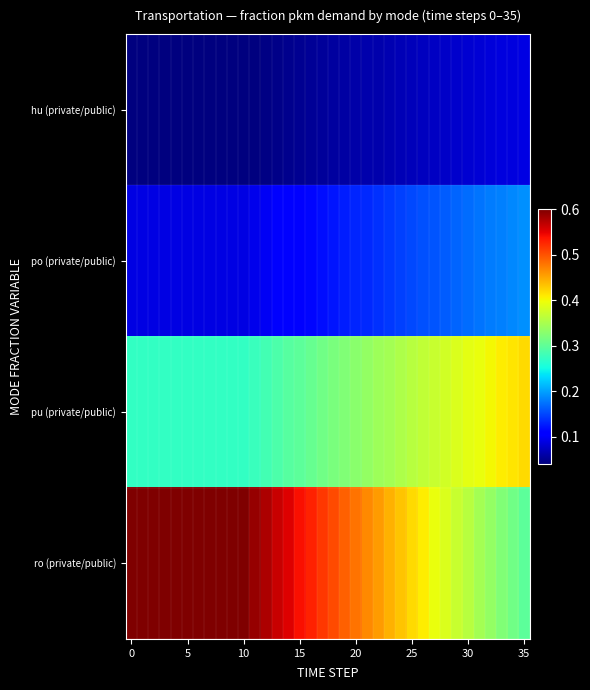

Reading left to right, extract all data points from this chart.

row_0: 0.0	0.0	0.0	0.0	0.0	0.0	0.0	0.0	0.0	0.0	0.0	0.0	0.0	0.0	0.0	0.1	0.1	0.1	0.1	0.1	0.1	0.1	0.1	0.1	0.1	0.1	0.1	0.1	0.1	0.1	0.1	0.1	0.1	0.1	0.1	0.1
row_1: 0.1	0.1	0.1	0.1	0.1	0.1	0.1	0.1	0.1	0.1	0.1	0.1	0.1	0.1	0.1	0.1	0.1	0.1	0.1	0.1	0.1	0.1	0.1	0.1	0.1	0.1	0.2	0.2	0.2	0.2	0.2	0.2	0.2	0.2	0.2	0.2
row_2: 0.3	0.3	0.3	0.3	0.3	0.3	0.3	0.3	0.3	0.3	0.3	0.3	0.3	0.3	0.3	0.3	0.3	0.3	0.3	0.3	0.3	0.3	0.3	0.3	0.4	0.4	0.4	0.4	0.4	0.4	0.4	0.4	0.4	0.4	0.4	0.4
row_3: 0.6	0.6	0.6	0.6	0.6	0.6	0.6	0.6	0.6	0.6	0.6	0.6	0.6	0.6	0.6	0.5	0.5	0.5	0.5	0.5	0.5	0.5	0.5	0.4	0.4	0.4	0.4	0.4	0.4	0.4	0.4	0.3	0.3	0.3	0.3	0.3